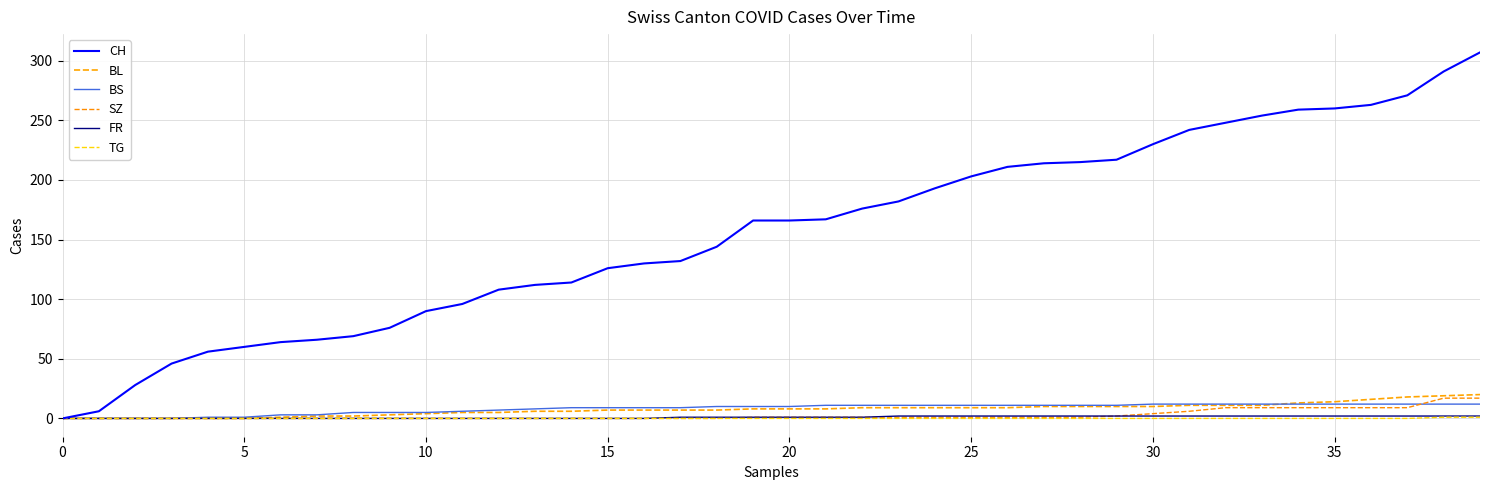

Is this an area chart (filled region under the line)?

No